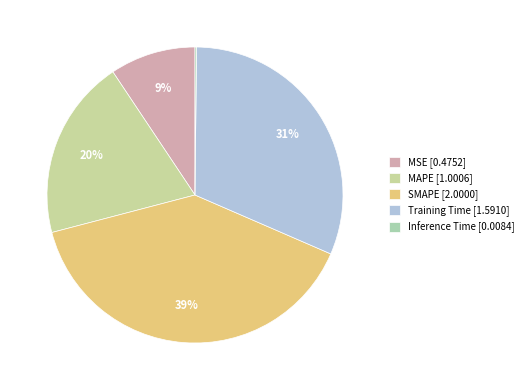

What is the largest slice in the pie chart?

SMAPE